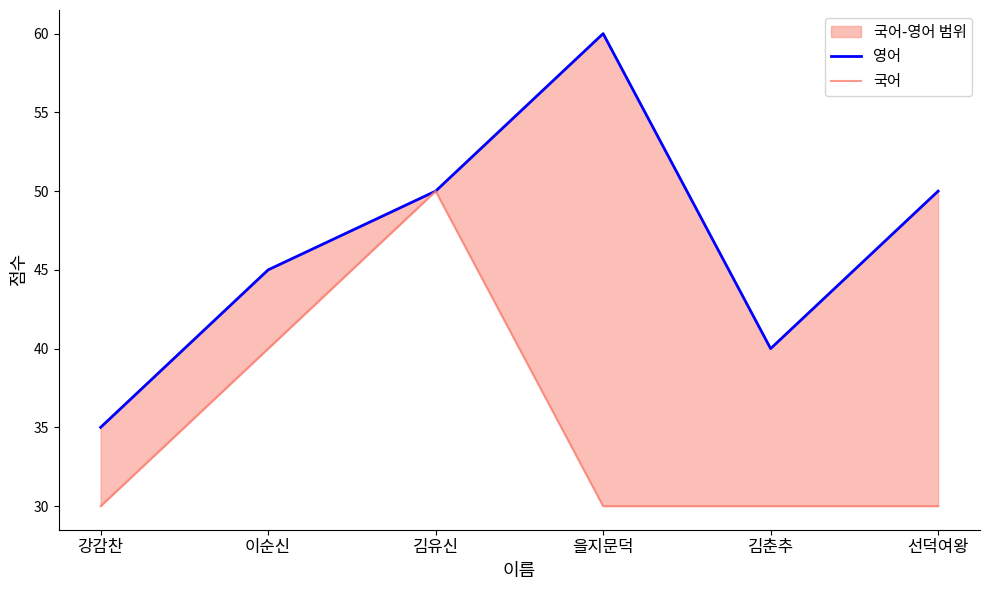

What is the maximum value for 영어?

60